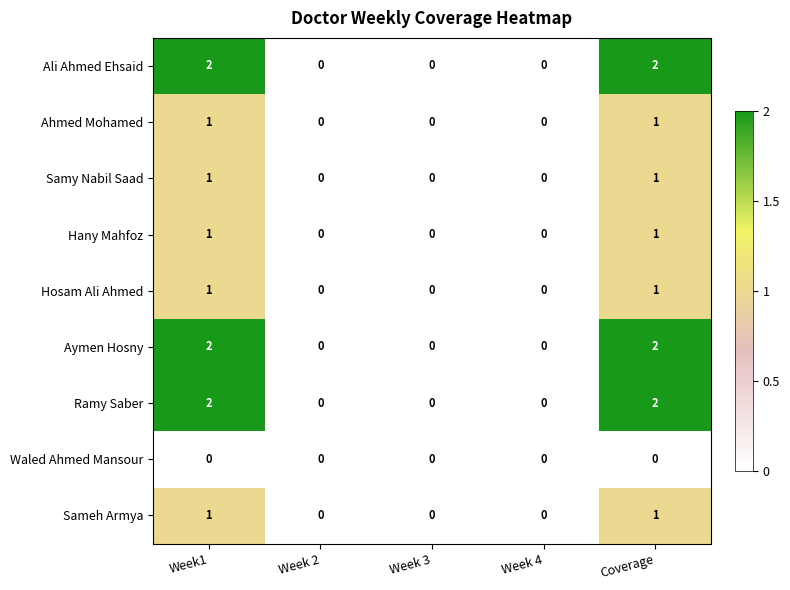

Is the value of Ali Ahmed Ehsaid at Coverage greater than the value of Hany Mahfoz at Week 3?

Yes